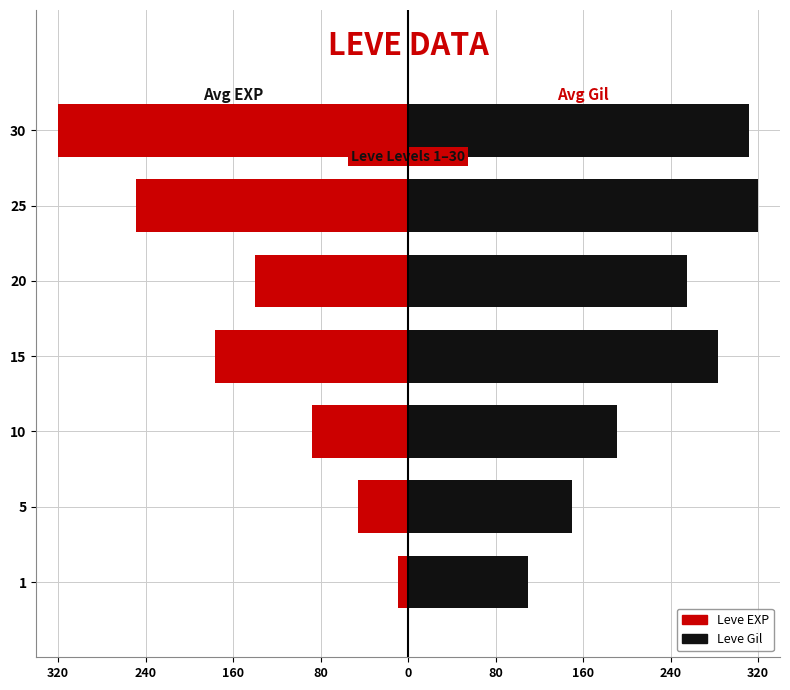

The Leve Gil series shows 109.9 at 1. True or false?

True